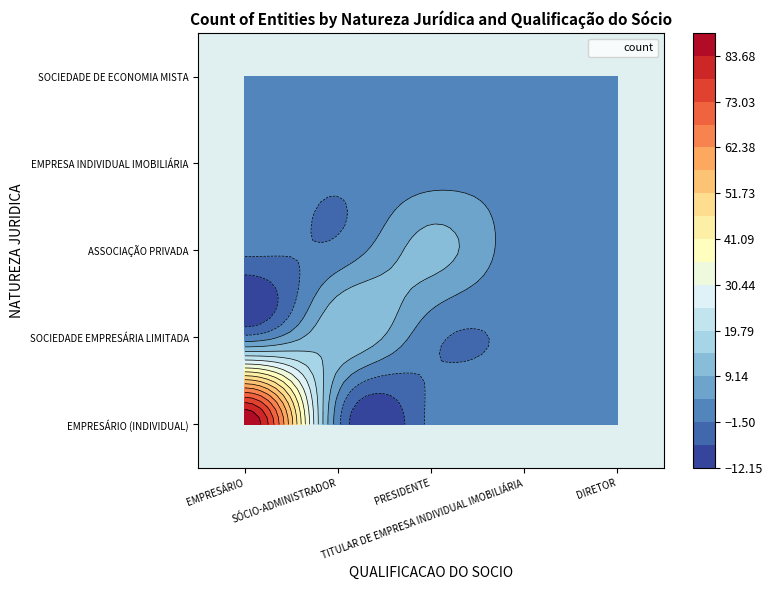

True or false: DIRETOR has a value of 1 at SOCIEDADE DE ECONOMIA MISTA.

False